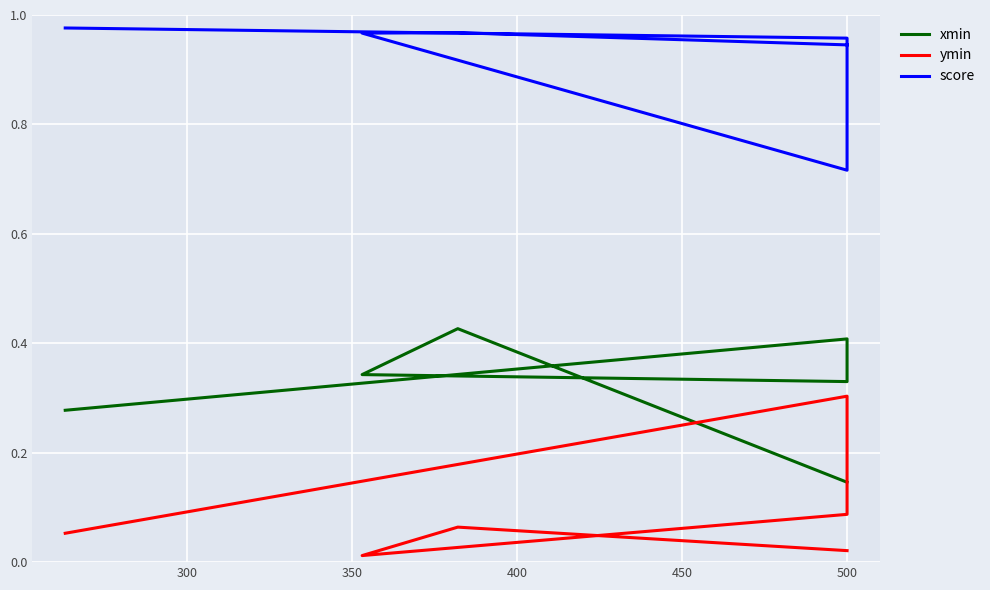

At how many categories does at least one series exceed 0?

6